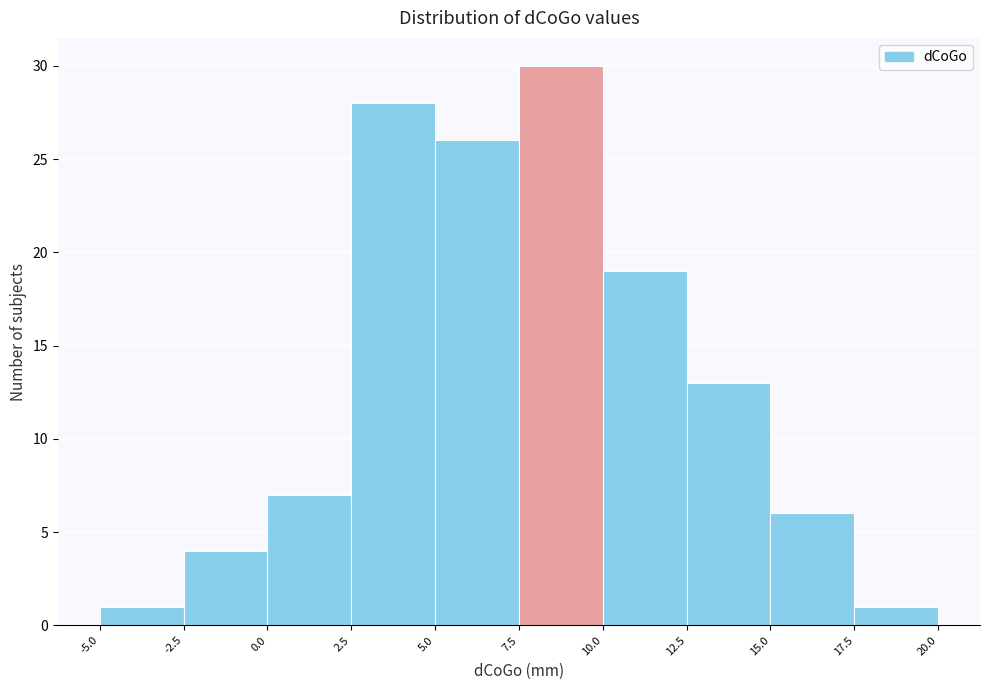

Reading left to right, transcribe this chart: for each bar, give the range it covers on the x-axis and its height. The values are not printed on the chart, so give them approximately, as read against the axis.

-5.0 to -2.5: 1
-2.5 to 0.0: 4
0.0 to 2.5: 7
2.5 to 5.0: 28
5.0 to 7.5: 26
7.5 to 10.0: 30
10.0 to 12.5: 19
12.5 to 15.0: 13
15.0 to 17.5: 6
17.5 to 20.0: 1